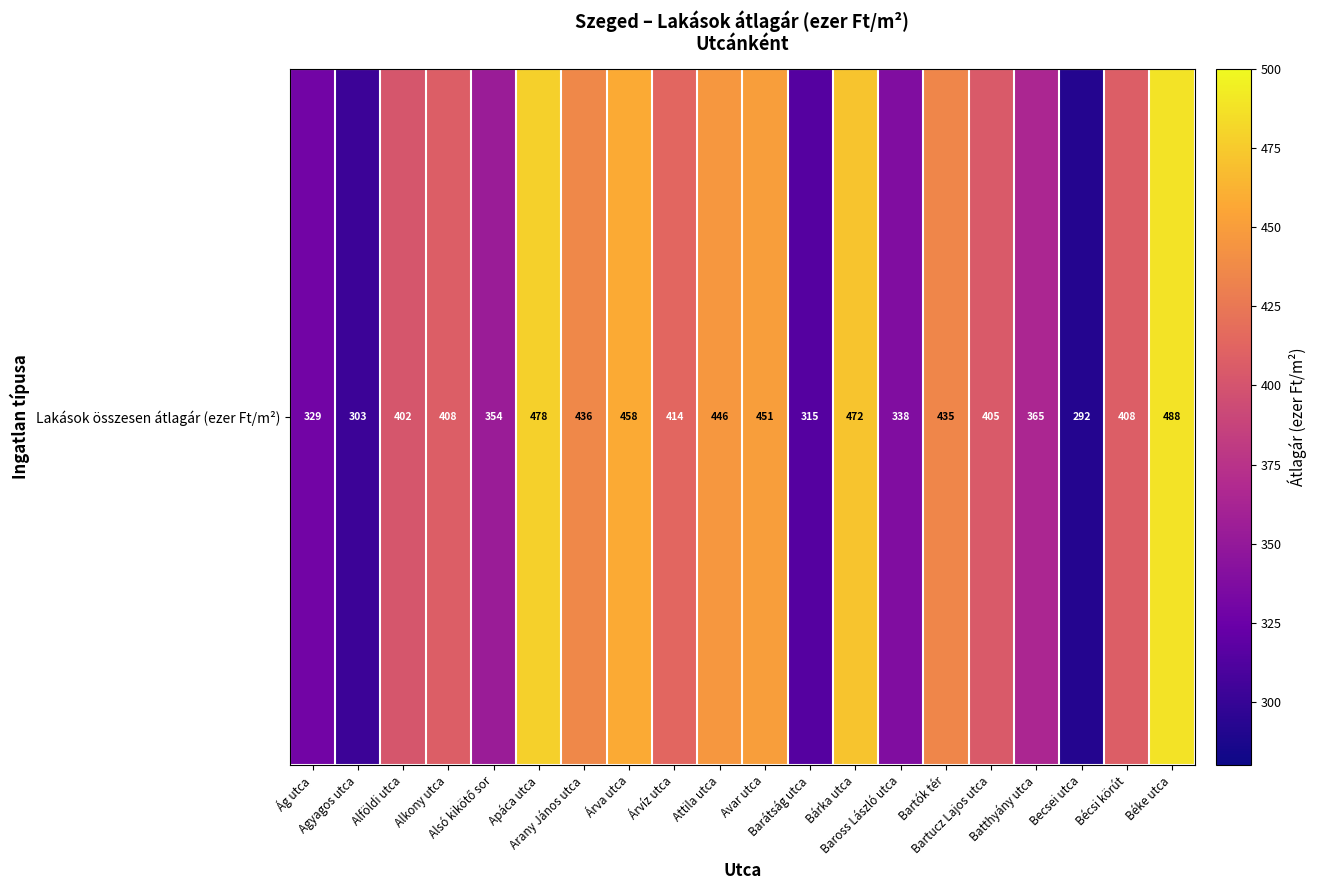

What is the difference between the maximum and second lowest values?

185